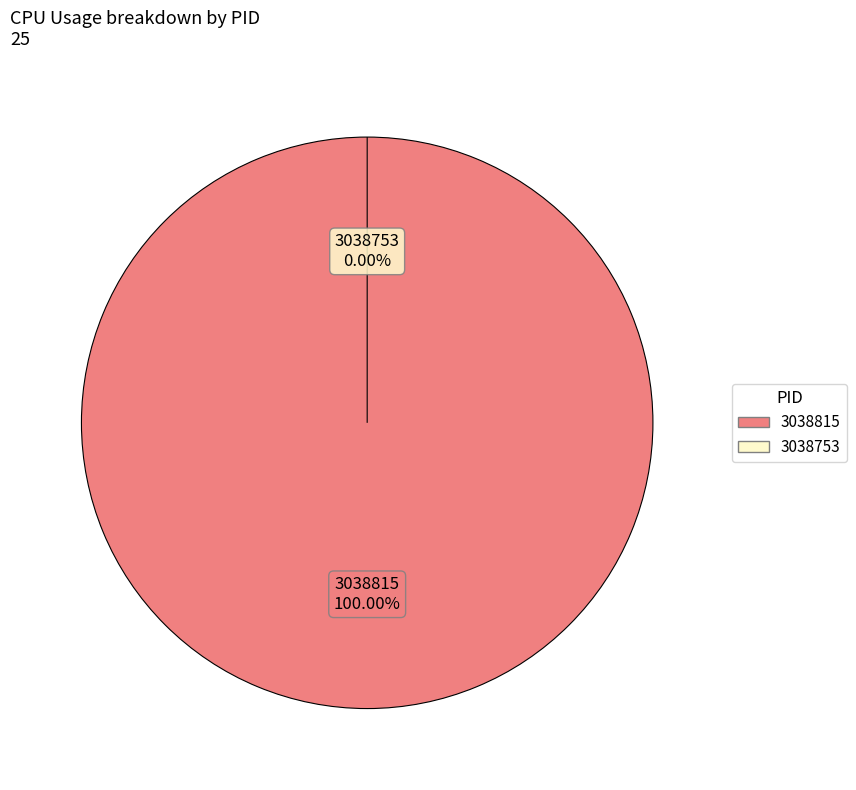

Is the sum of 3038815 and 3038753 greater than half?

Yes